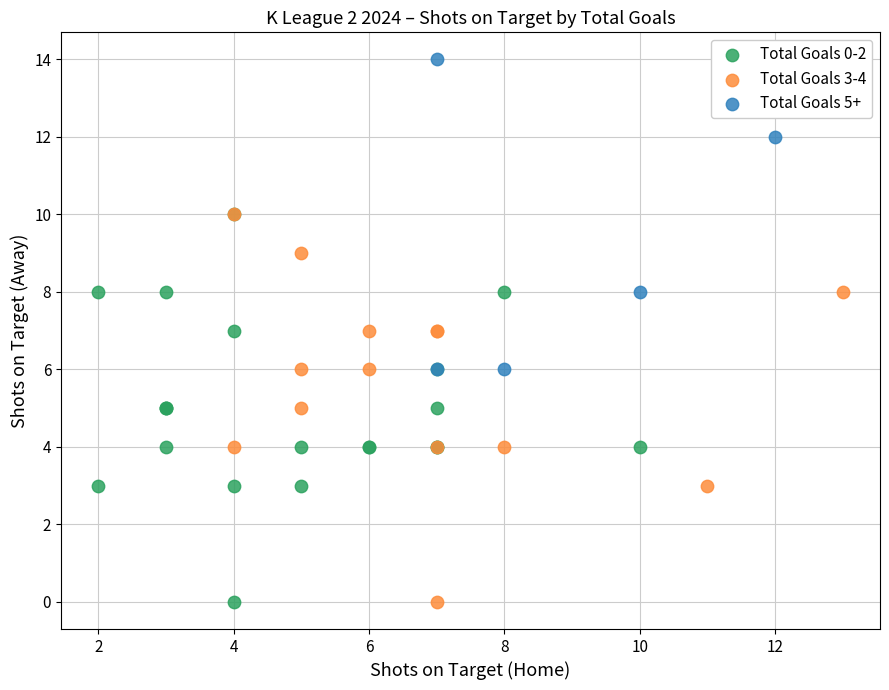

Which series contains the highest Y value?

Total Goals 5+